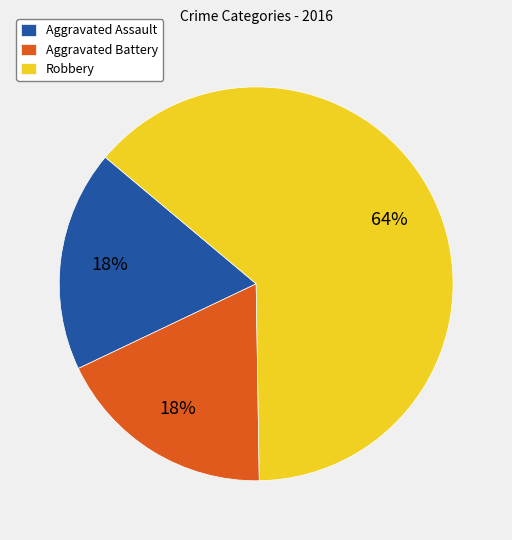

To the nearest percent, what is the average slice percentage?

33%